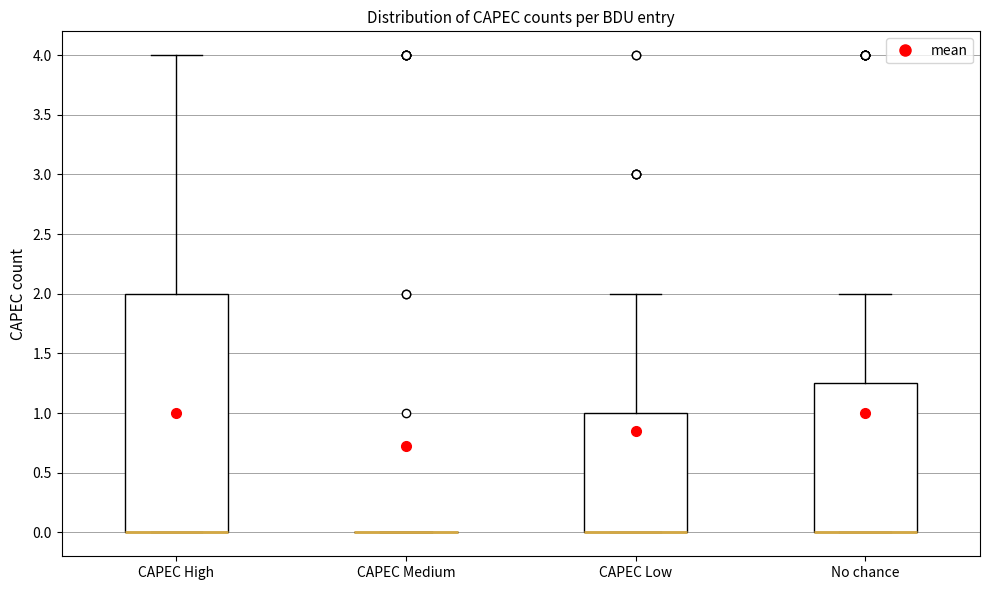

Comparing the boxes themselves (not the whiskers), which one is the tallest?

CAPEC High